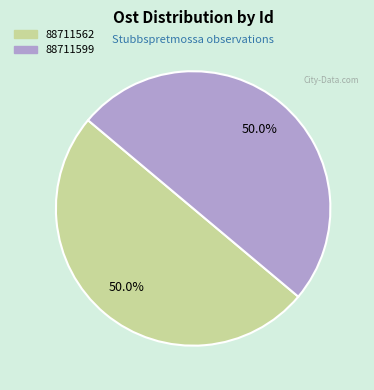

Combined, what portion of the pie is 88711599 and 88711562?

100.0%